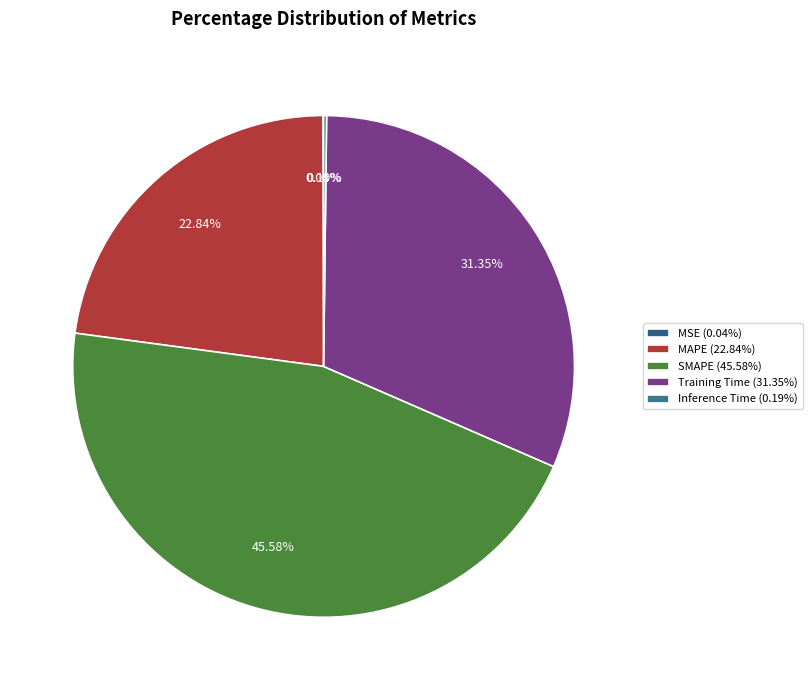

The MAPE slice represents 10% of the pie. True or false?

False